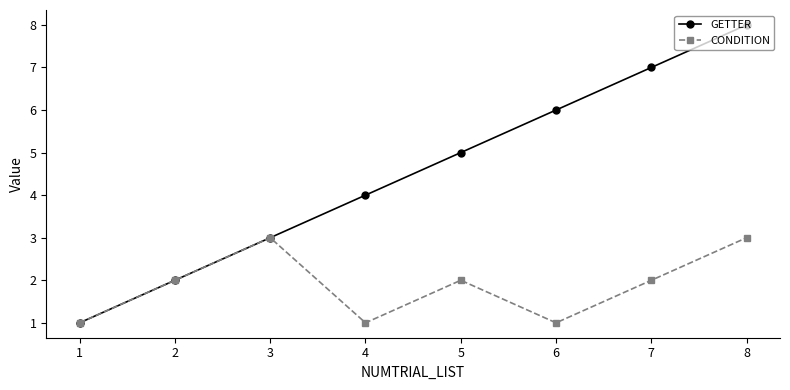

At which label is GETTER closest to 4?

4